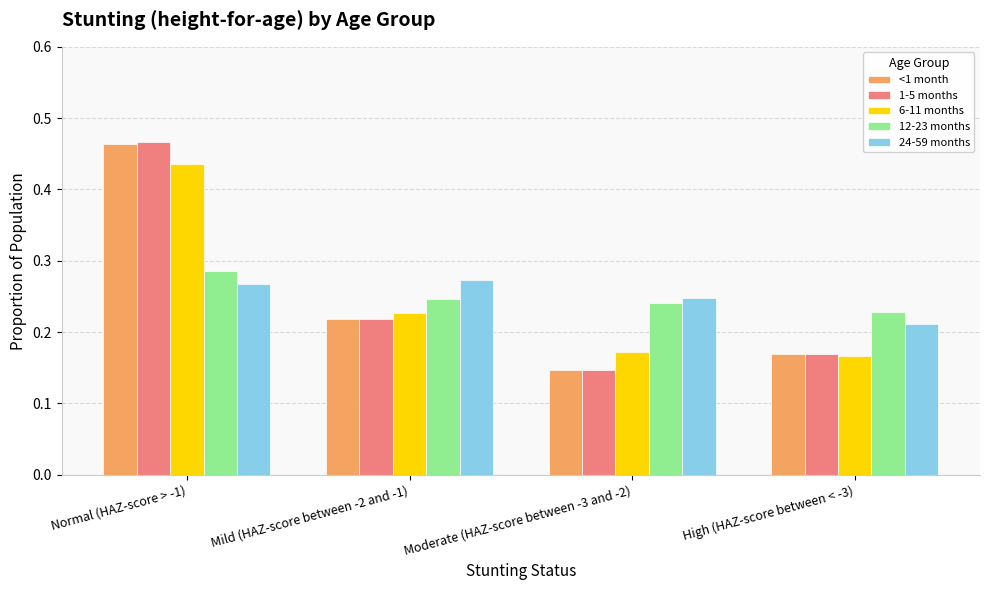

List the labels in order of <1 month value, smallest first.

Moderate (HAZ-score between -3 and -2), High (HAZ-score between < -3), Mild (HAZ-score between -2 and -1), Normal (HAZ-score > -1)